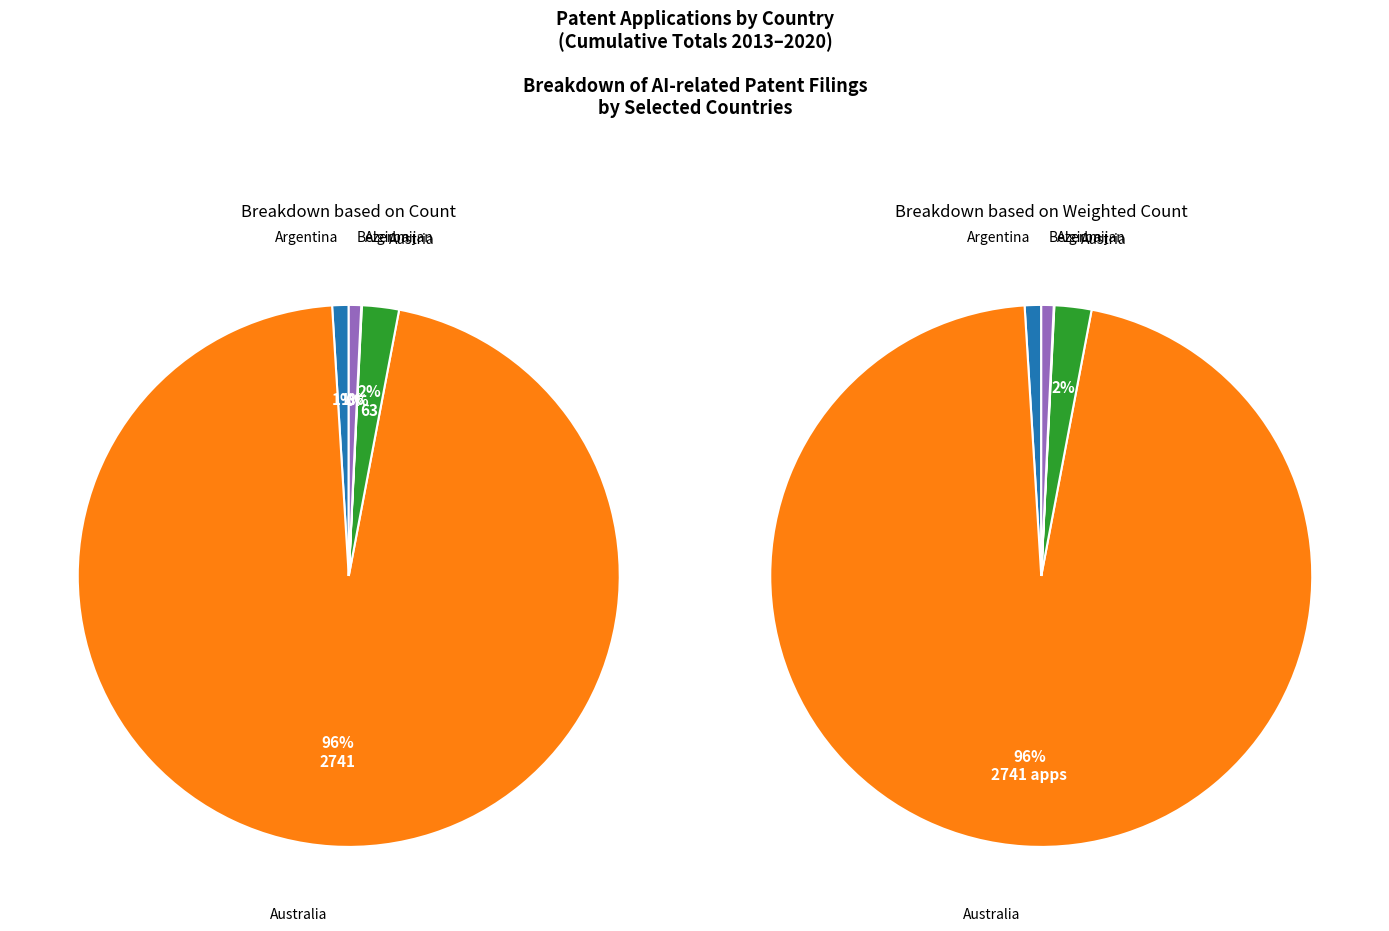

What is the largest slice in the pie chart?

Australia